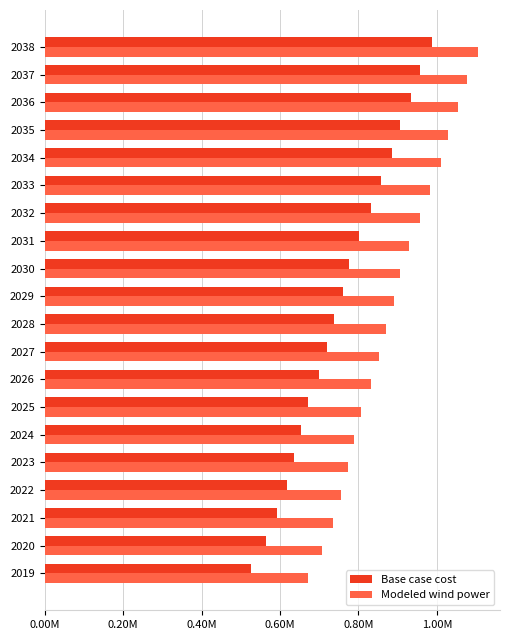

At how many categories does at least one series exceed 844315?

12